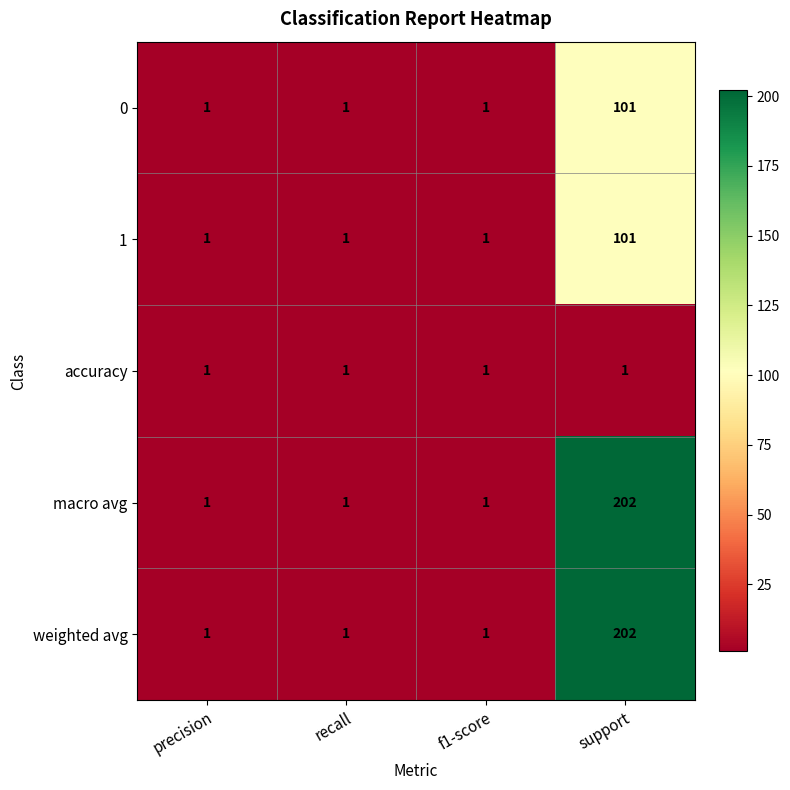

Reading left to right, extract all data points from this chart.

0: precision=1	recall=1	f1-score=1	support=101
1: precision=1	recall=1	f1-score=1	support=101
accuracy: precision=1	recall=1	f1-score=1	support=1
macro avg: precision=1	recall=1	f1-score=1	support=202
weighted avg: precision=1	recall=1	f1-score=1	support=202